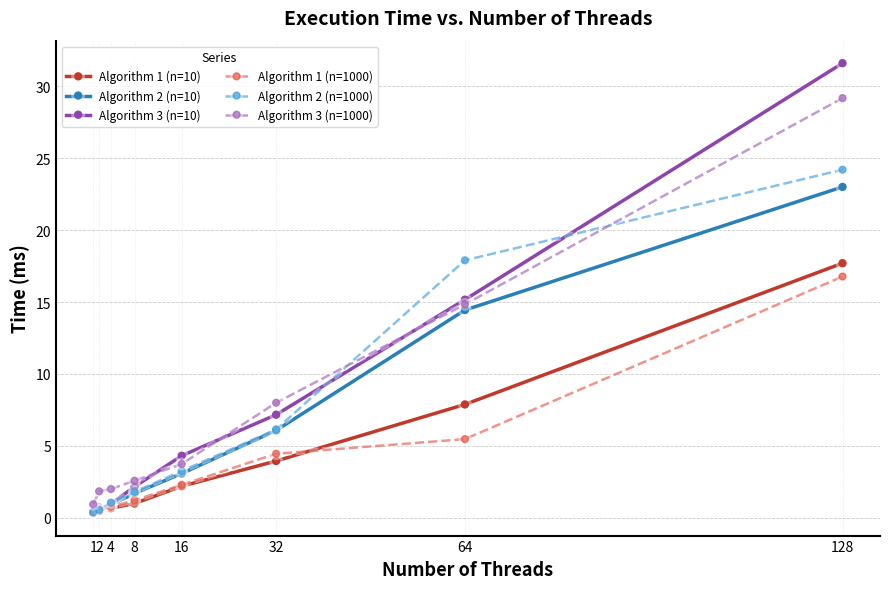

True or false: Algorithm 3 (n=1000) and Algorithm 2 (n=1000) cross at least once.

True